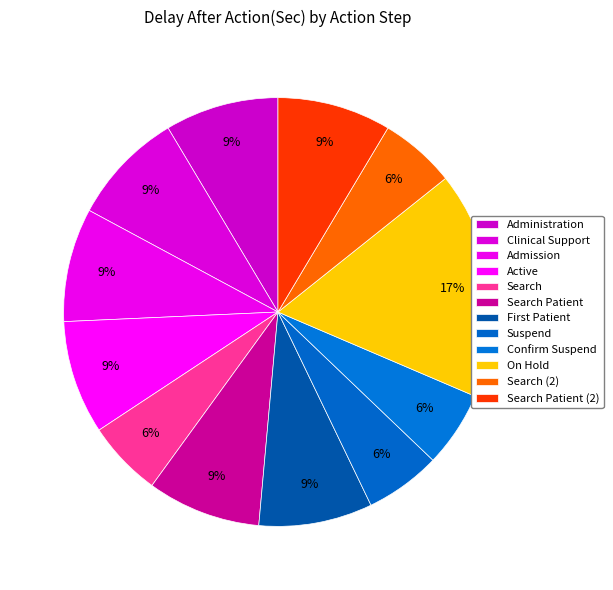

To the nearest percent, what is the combined percentage of On Hold and Administration?

26%